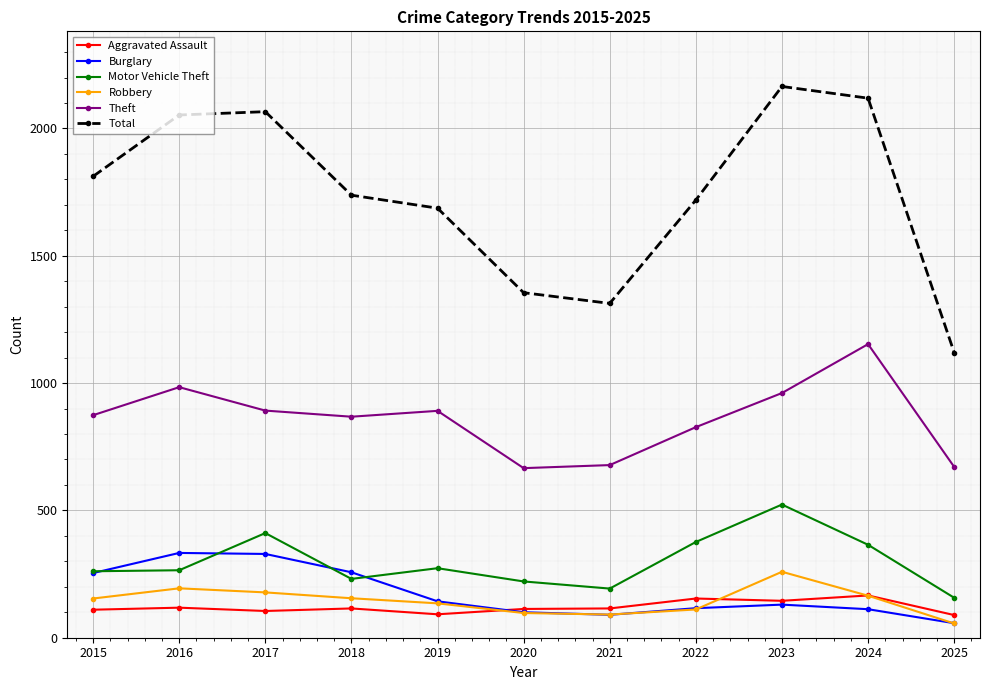

The Motor Vehicle Theft series shows 376 at 2022. True or false?

True